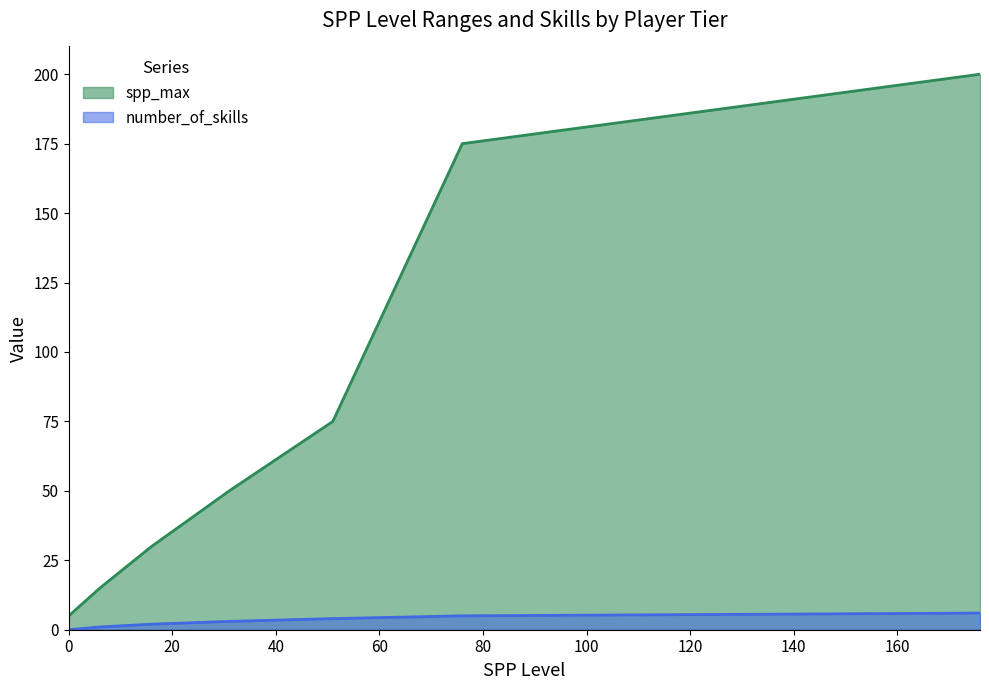

Where is the data nearest to the value 3?

31